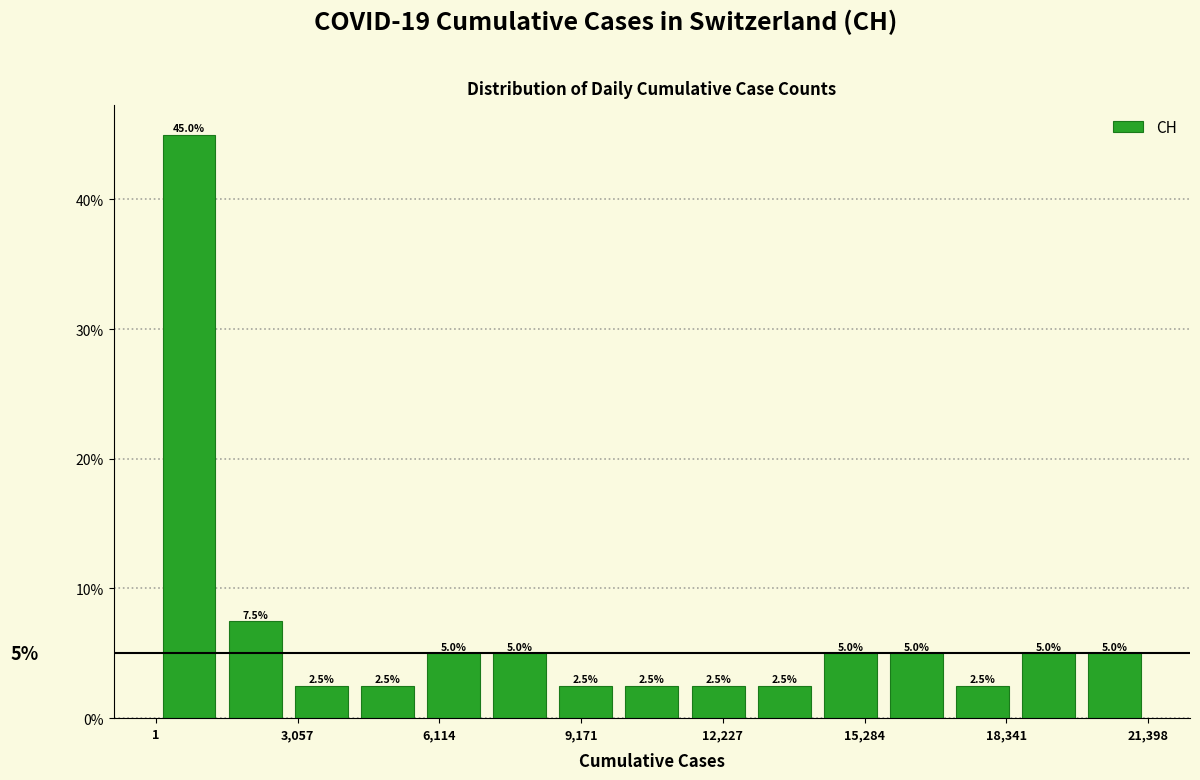

Around what value on the x-axis is the tallest bar? Give the approximate position of its centre, as read against the axis.

500